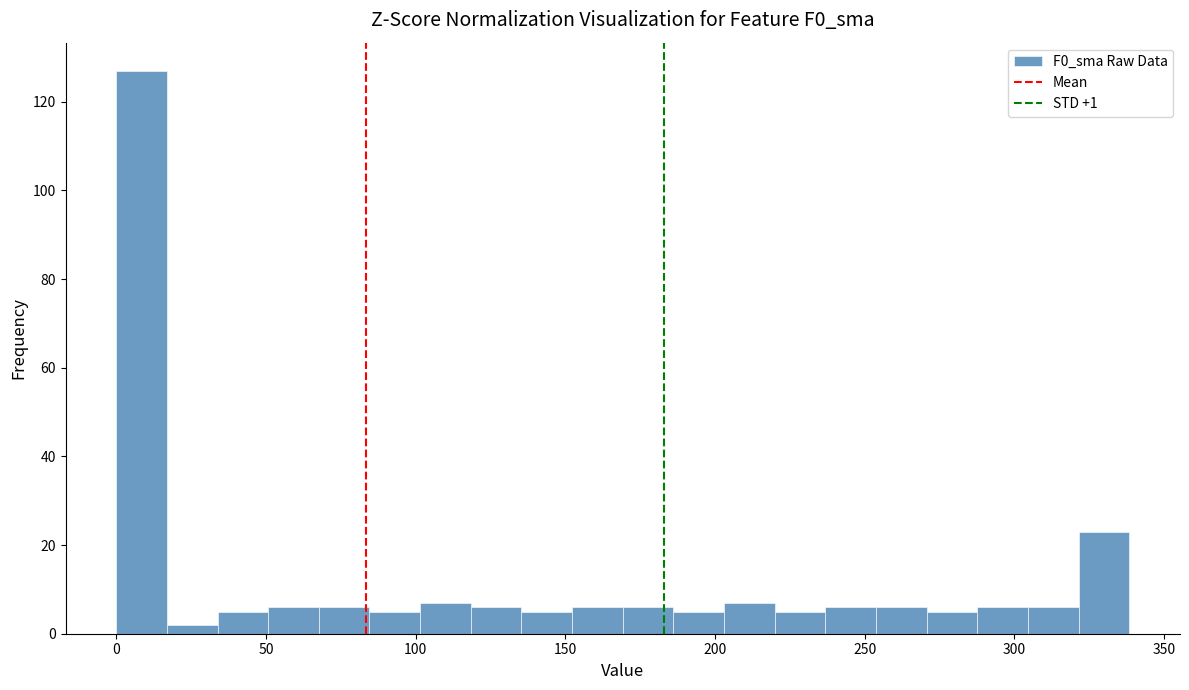

Around what value on the x-axis is the tallest bar? Give the approximate position of its centre, as read against the axis.

10